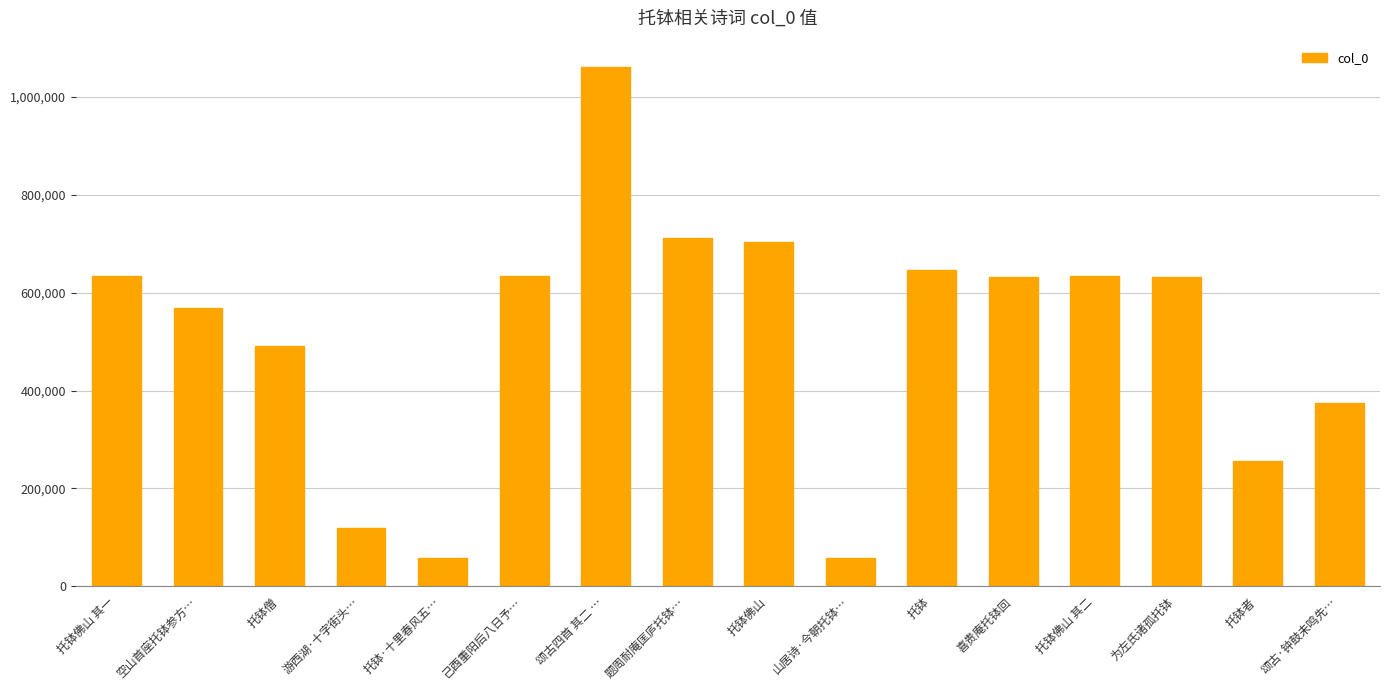

Which has a higher value, 托钵者 or 托钵佛山 其二?

托钵佛山 其二